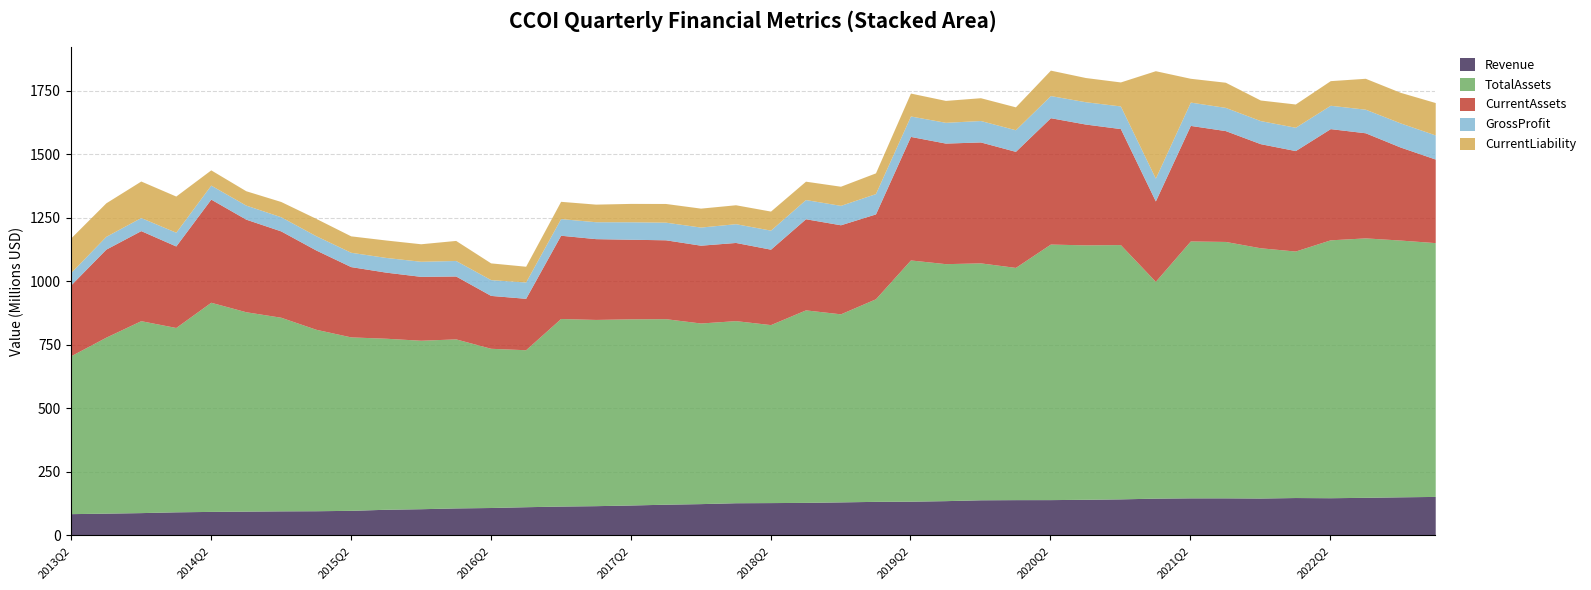

Rank the categories by GrossProfit value from lowest to highest.

2013Q2, 2013Q3, 2013Q4, 2014Q1, 2014Q2, 2014Q3, 2014Q4, 2015Q1, 2015Q2, 2015Q3, 2015Q4, 2016Q1, 2016Q2, 2016Q3, 2016Q4, 2017Q1, 2017Q2, 2017Q3, 2017Q4, 2018Q1, 2018Q2, 2018Q3, 2018Q4, 2019Q1, 2019Q2, 2019Q3, 2019Q4, 2020Q1, 2020Q2, 2020Q3, 2020Q4, 2021Q1, 2021Q4, 2021Q3, 2021Q2, 2022Q1, 2022Q2, 2022Q3, 2023Q1, 2022Q4